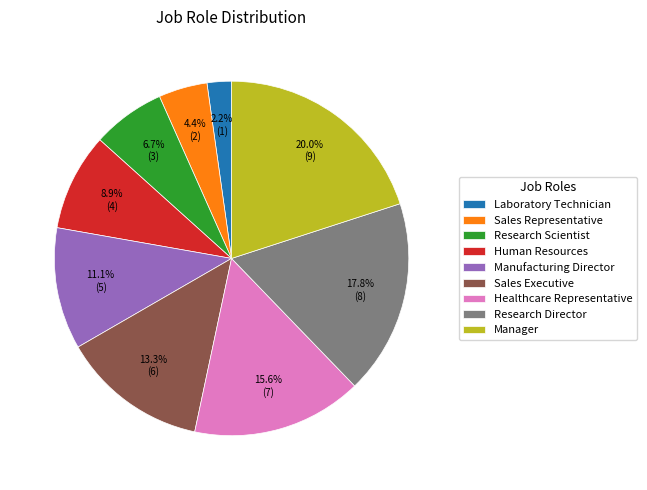

To the nearest percent, what is the combined percentage of Manager and Laboratory Technician?

22%